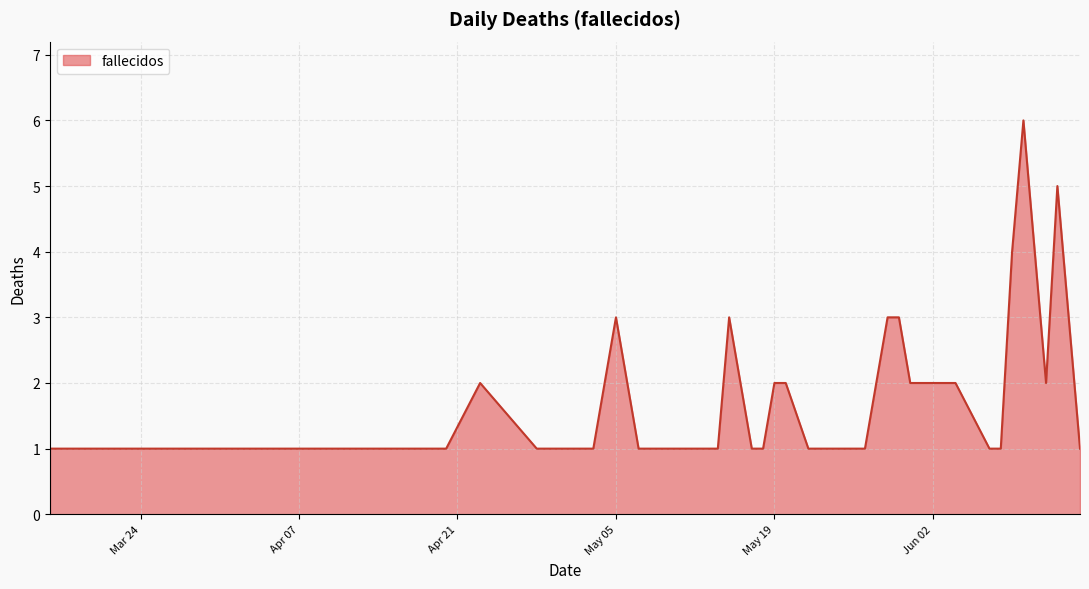

What is the maximum value shown in the chart?

6